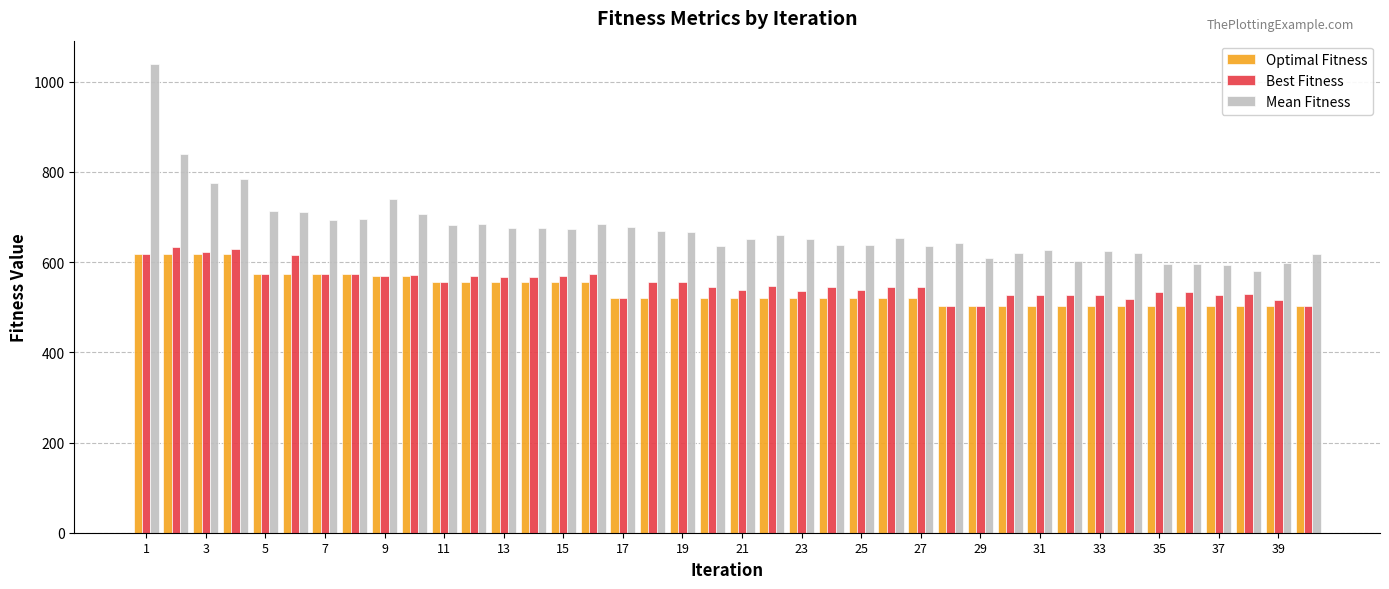

Which series has the largest total across all categories?

Mean Fitness